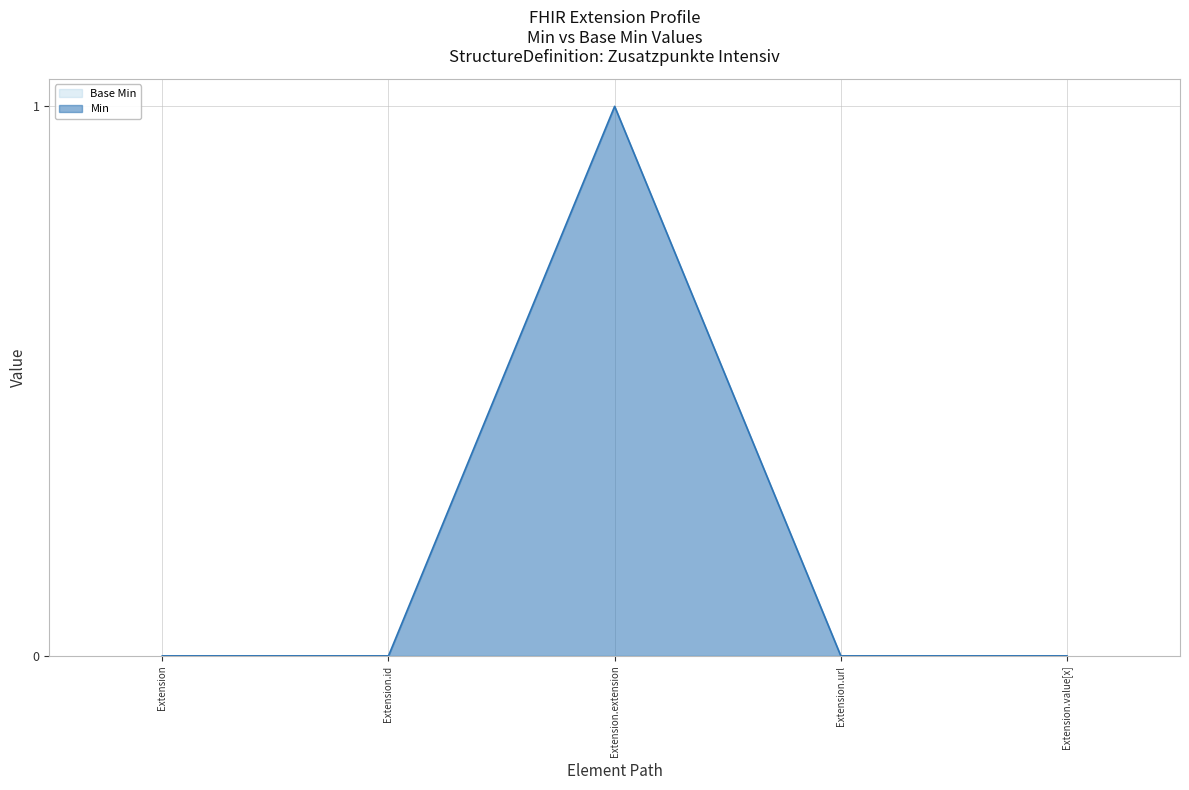

What is the sum of the values at Extension and Extension.extension?

1